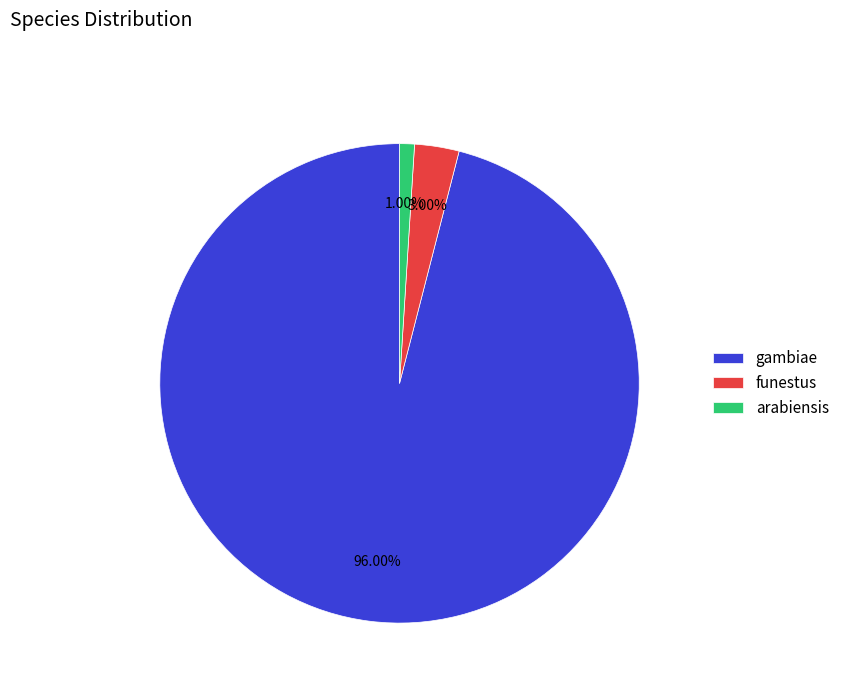

Is the sum of funestus and gambiae greater than half?

Yes